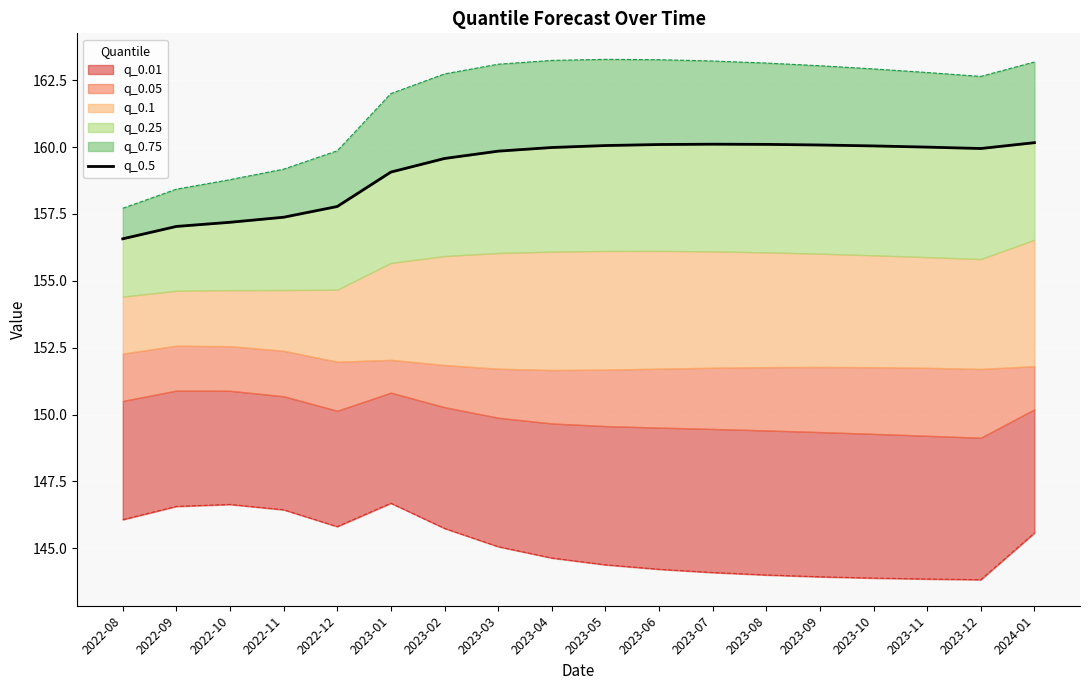

What is the label of the 14th point from the right?

2022-12